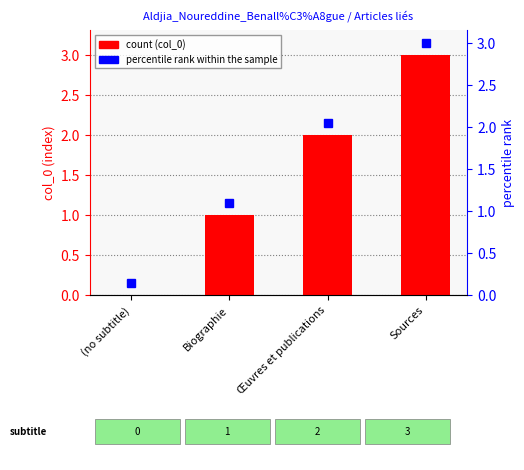

Reading left to right, extract all data points from this chart.

(no subtitle)=0	Biographie=1	Œuvres et publications=2	Sources=3